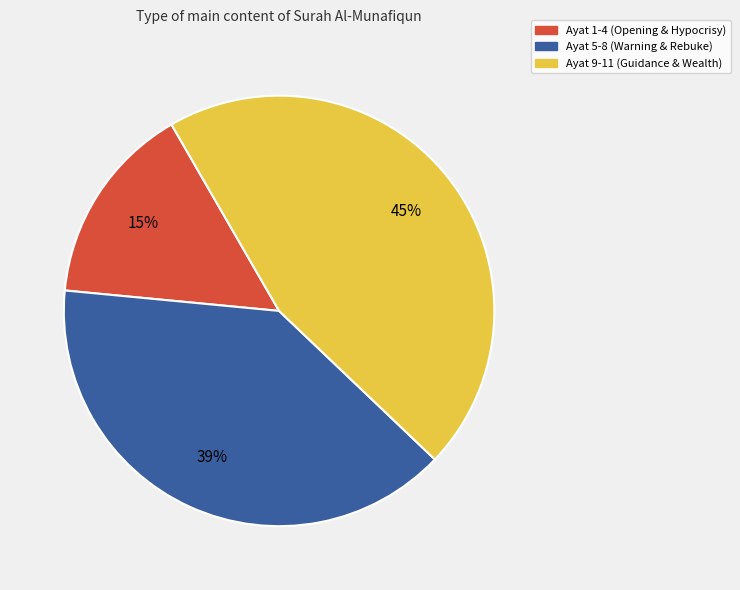

Which slice is the smallest?

Ayat 1-4 (Opening & Hypocrisy)